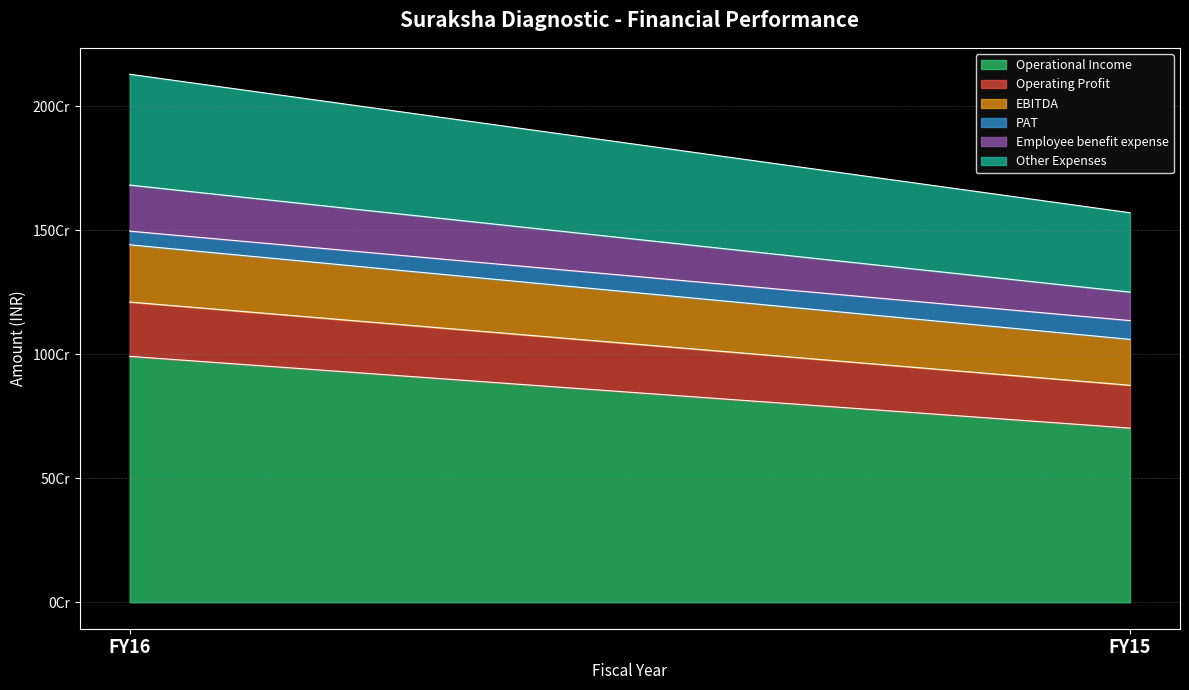

List the series in order of their peak value, highest first.

Operational Income, Other Expenses, EBITDA, Operating Profit, Employee benefit expense, PAT